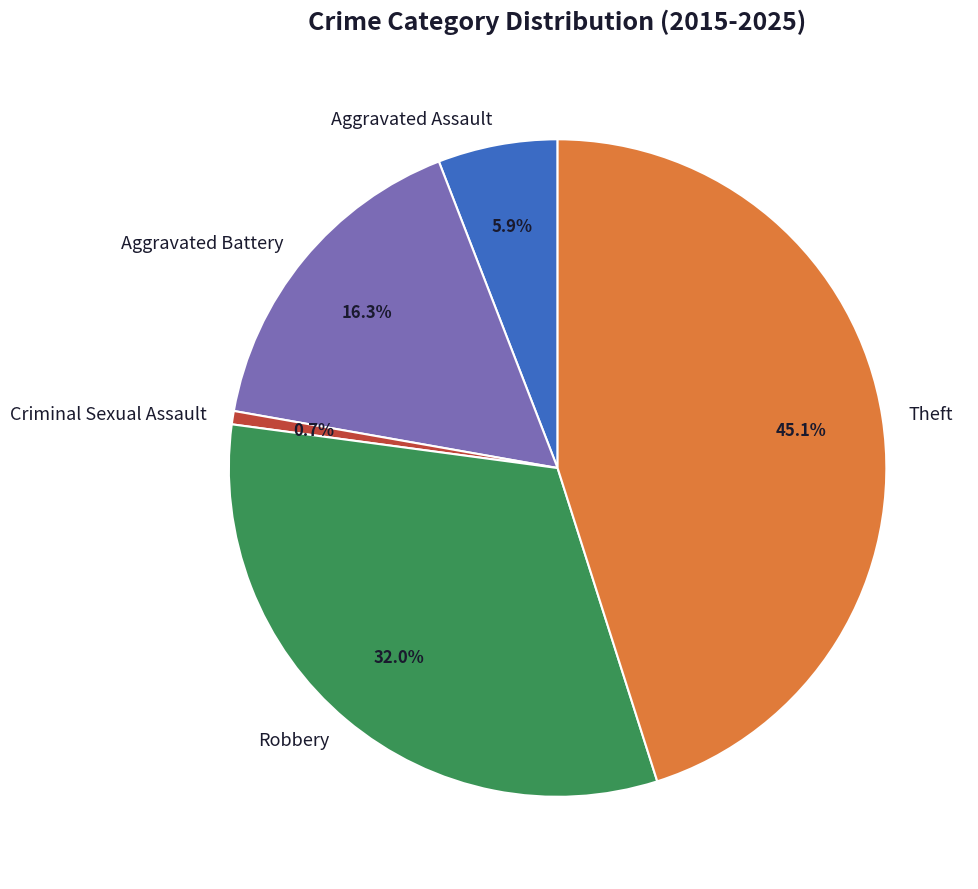

Combined, what portion of the pie is Aggravated Assault and Aggravated Battery?

22.2%